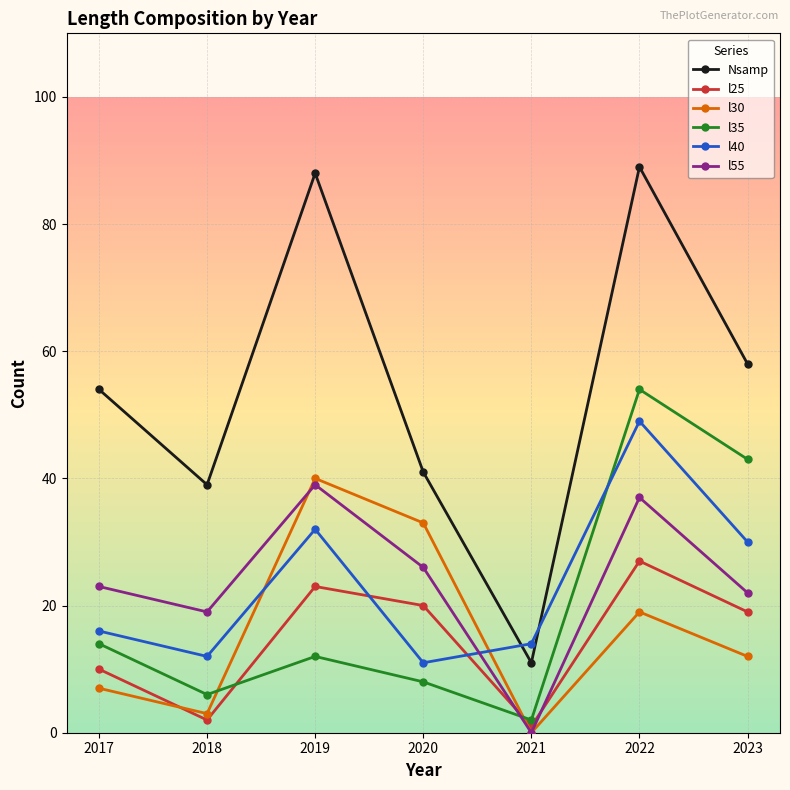

What is the value of the l25 point at the 3rd from the left?

23